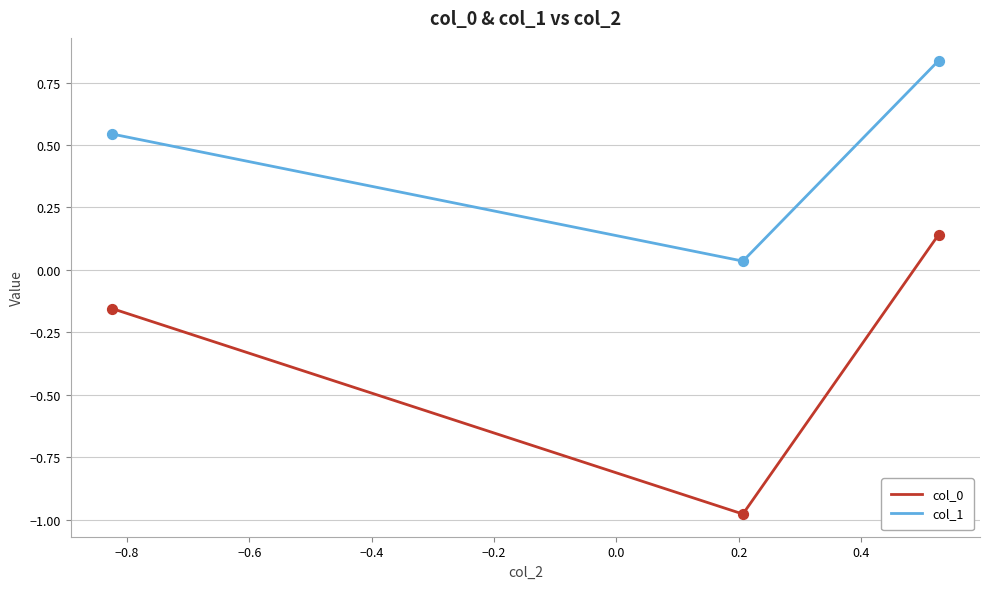

What is the sum of all col_1 values?

1.4